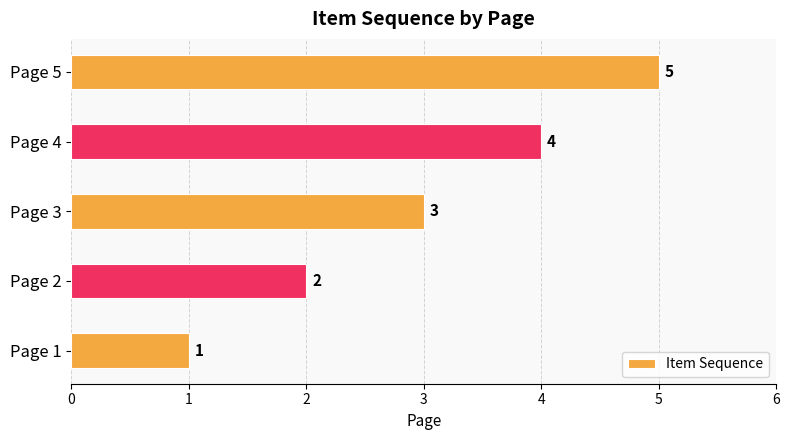

What is the greatest value displayed?

5